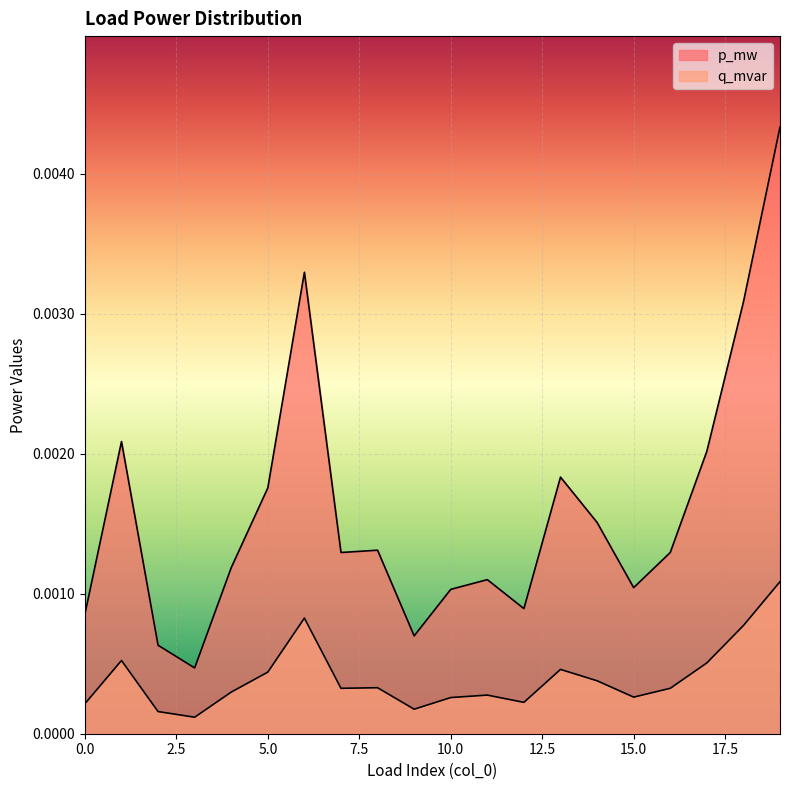

The q_mvar series shows 0.0 at 1. True or false?

False